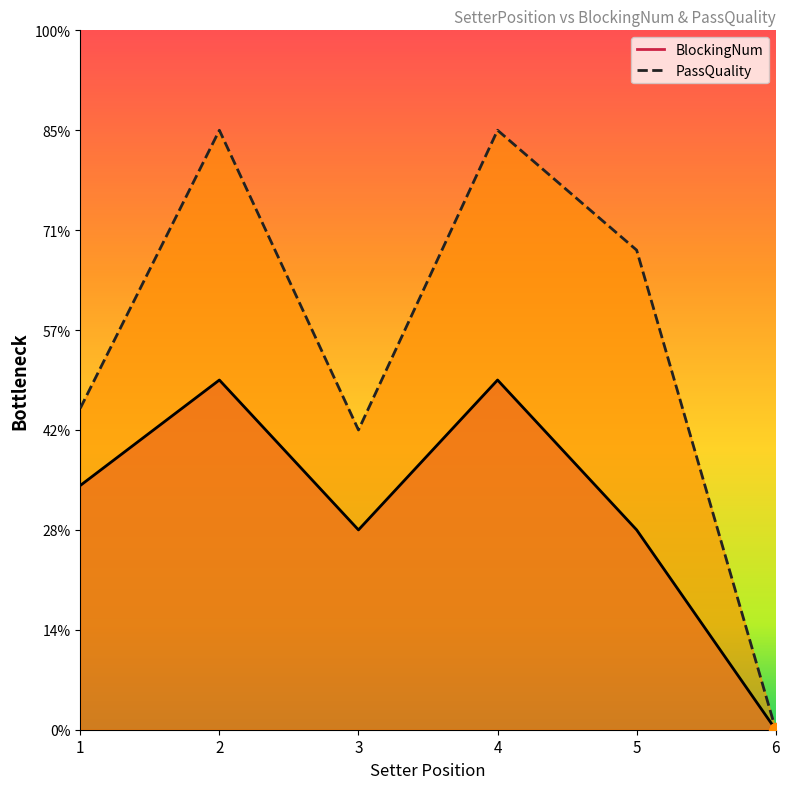

In PassQuality, how many points are lower than both neighbors (excluding endpoints)?

1